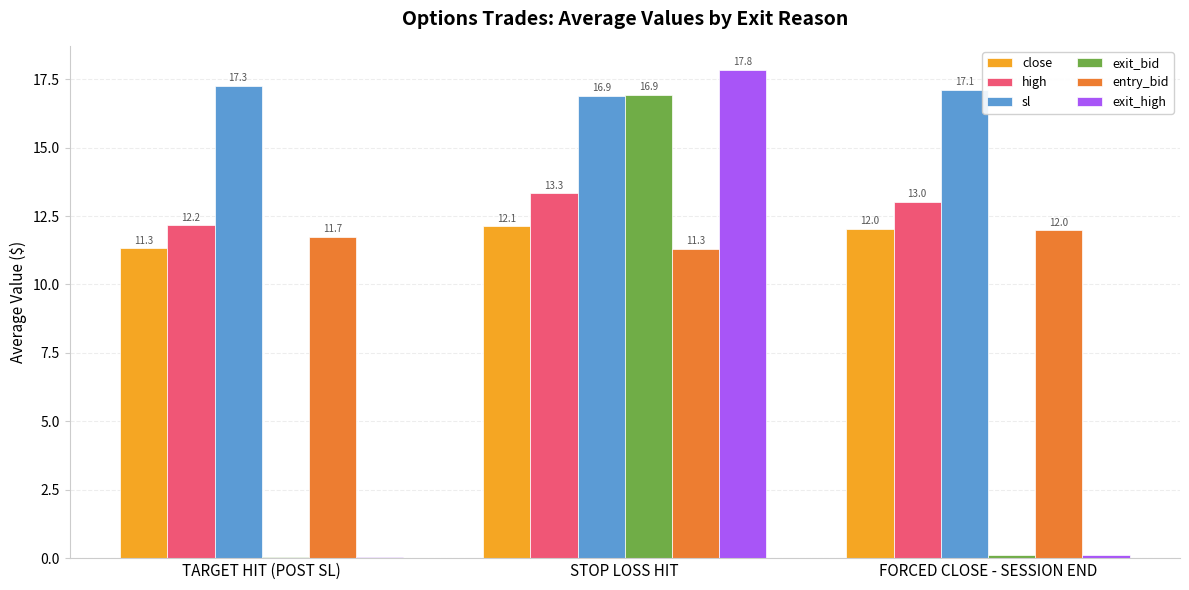

What is the sum of the entry_bid values at FORCED CLOSE - SESSION END and TARGET HIT (POST SL)?

23.7